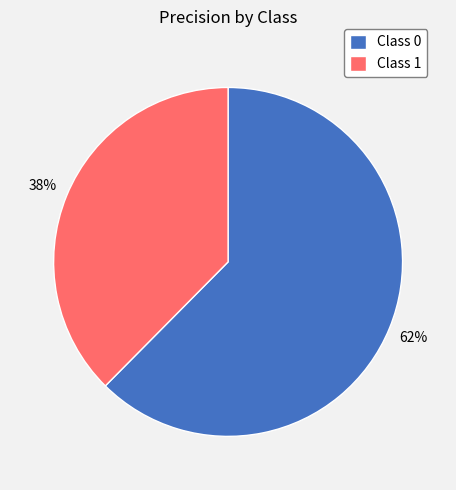

To the nearest percent, what portion does Class 0 represent?

62%